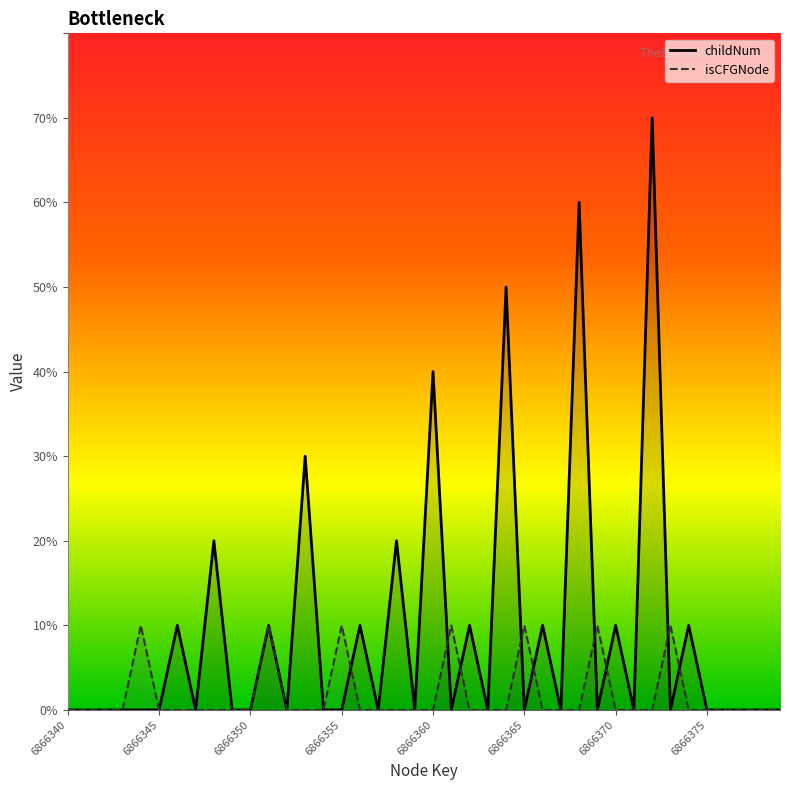

Is the value of isCFGNode_count at 6866347 greater than the value of childNum at 6866346?

No